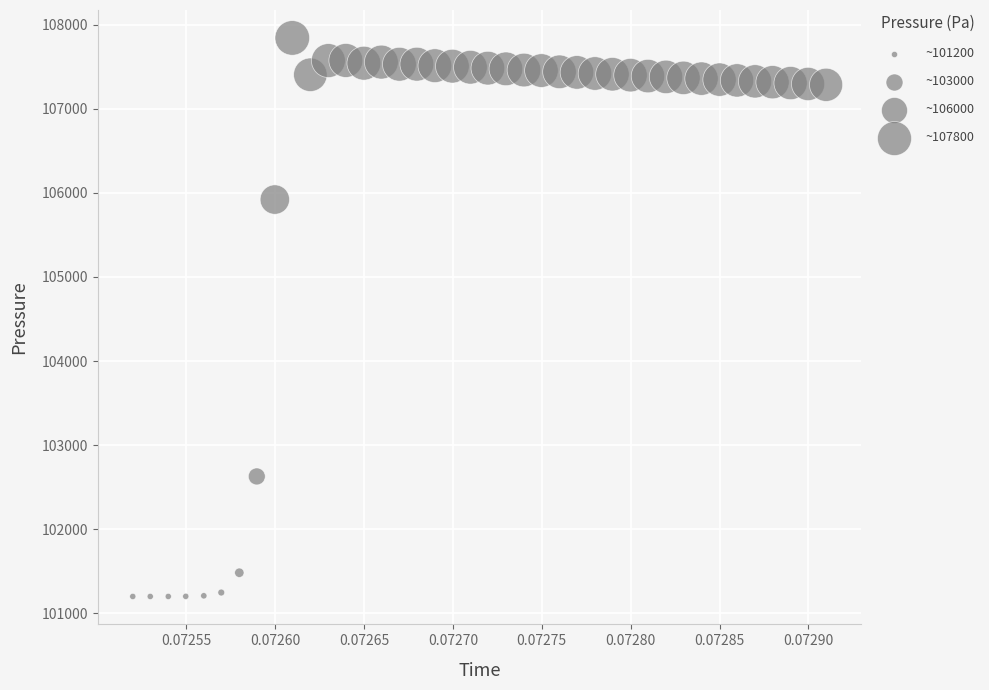

What Y value in the scatter plot is closest to 104521?

105920.5